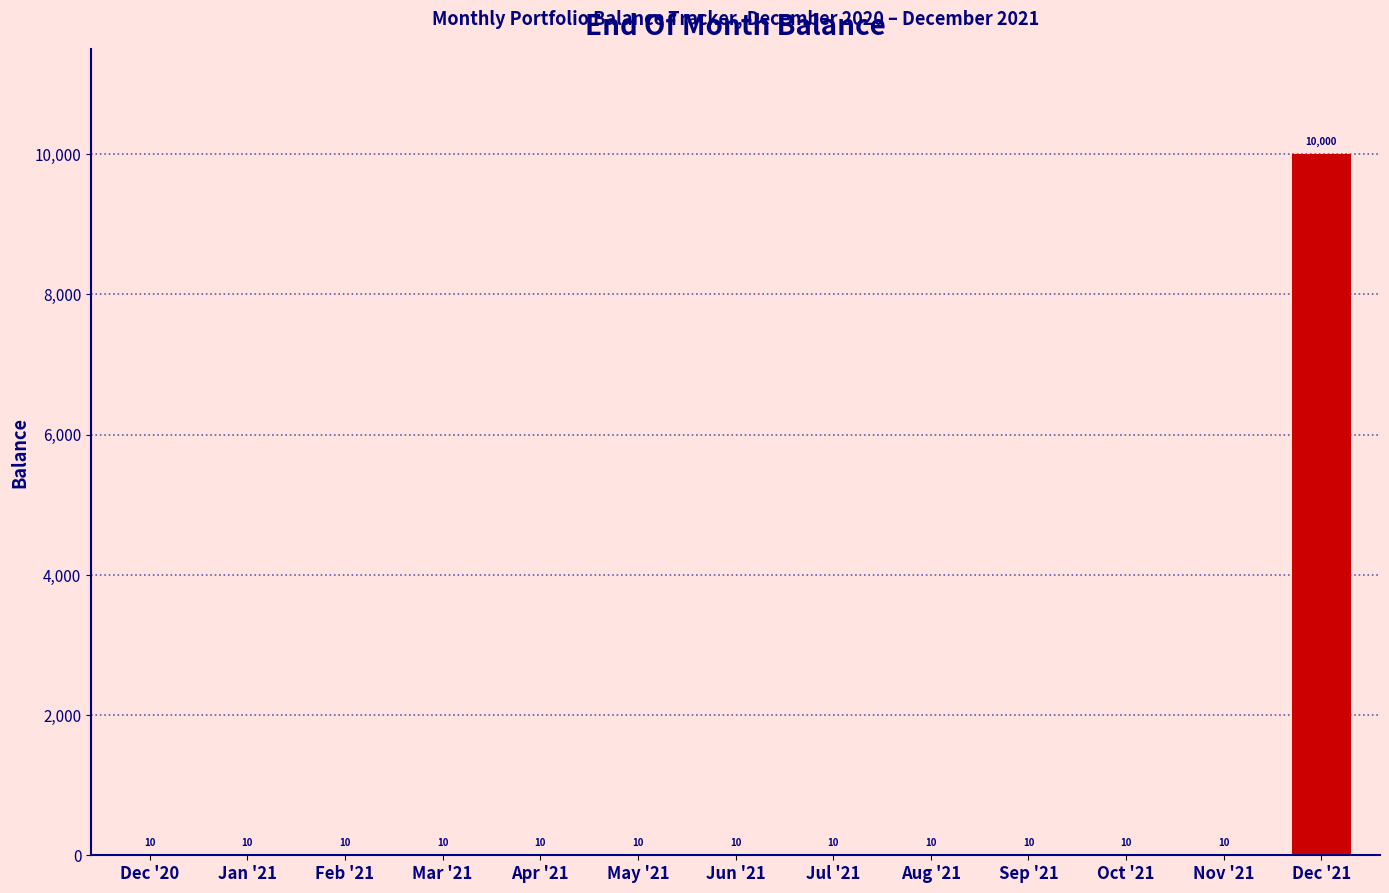

Reading left to right, what are all the values shown in this chart?

Dec '20=10	Jan '21=10	Feb '21=10	Mar '21=10	Apr '21=10	May '21=10	Jun '21=10	Jul '21=10	Aug '21=10	Sep '21=10	Oct '21=10	Nov '21=10	Dec '21=10000